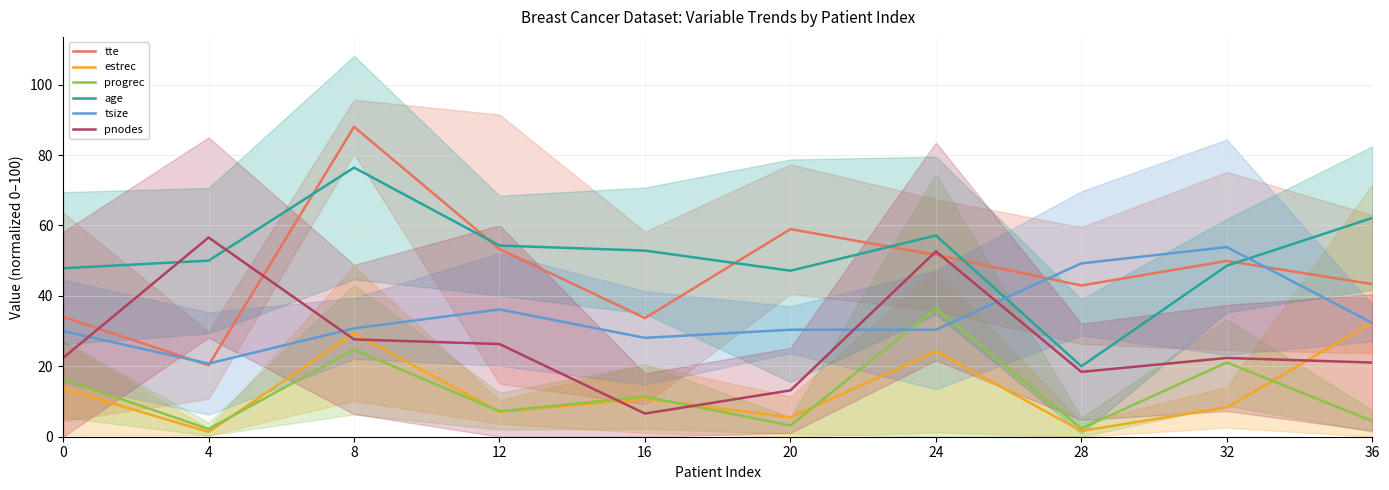

Where does the tsize series first go above 30?

8